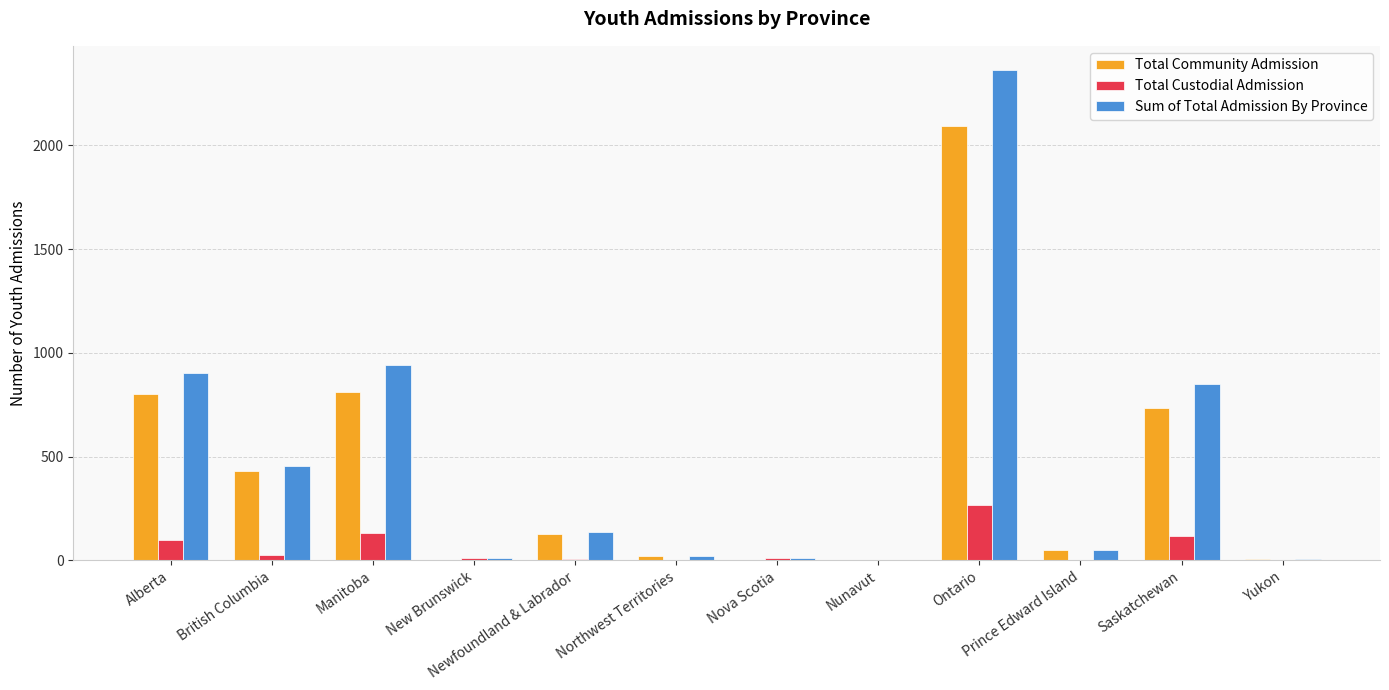

What value does the Sum of Total Admission By Province series have at Nova Scotia?

9.4